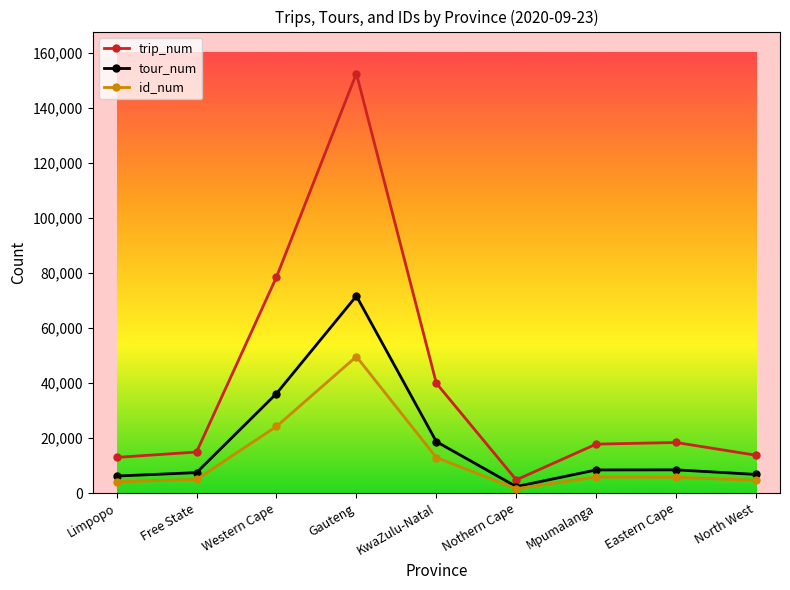

List the series in order of their overall mean, lowest first.

id_num, tour_num, trip_num